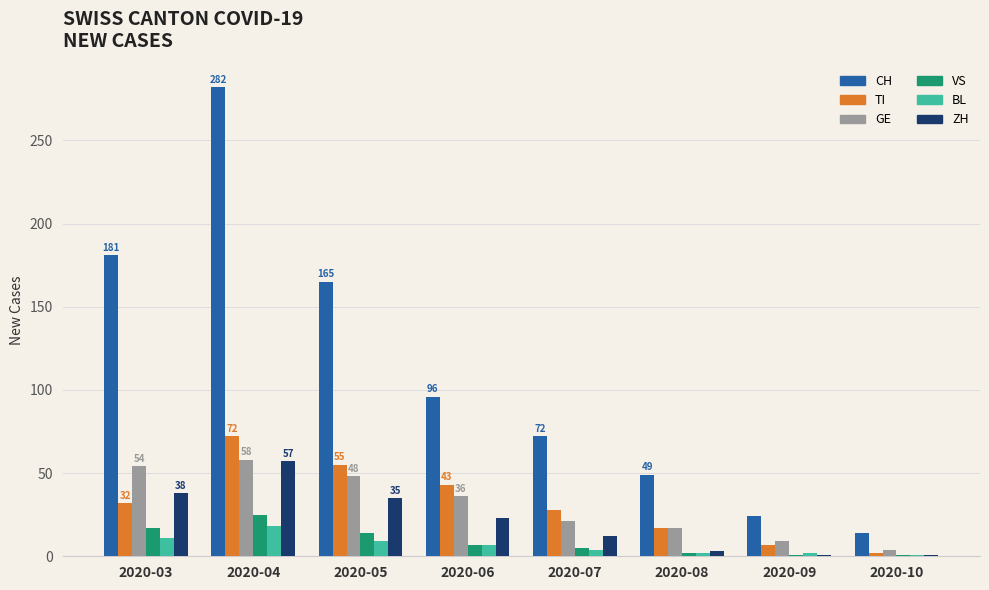

What is the total value across all series at 2020-03?

333